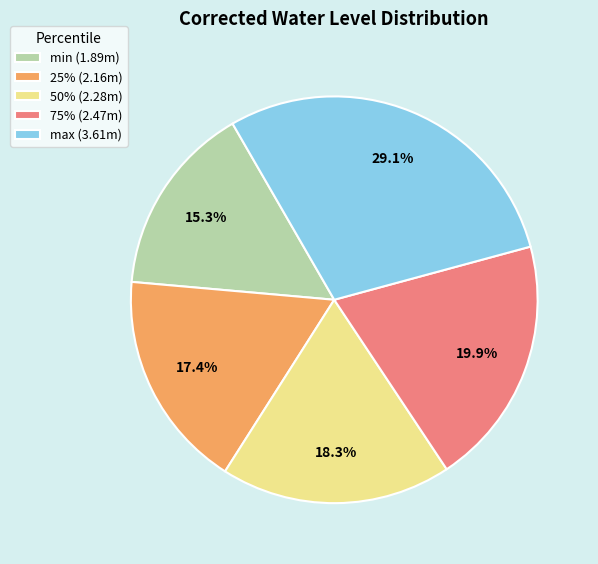

Between min and 50%, which is larger?

50%